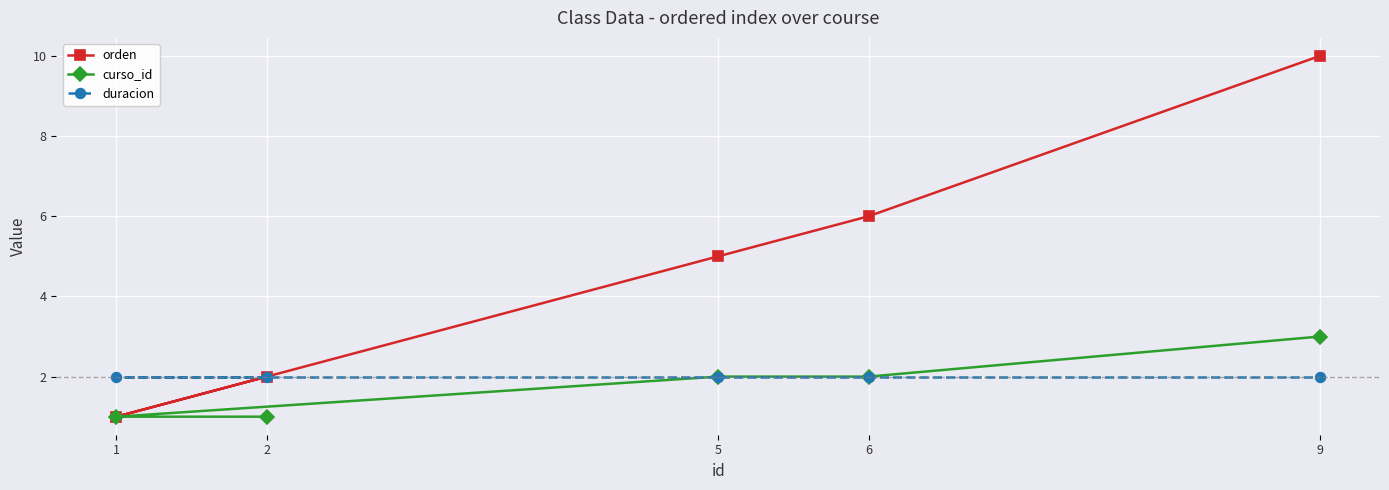

Which label corresponds to the smallest value in the chart?

1